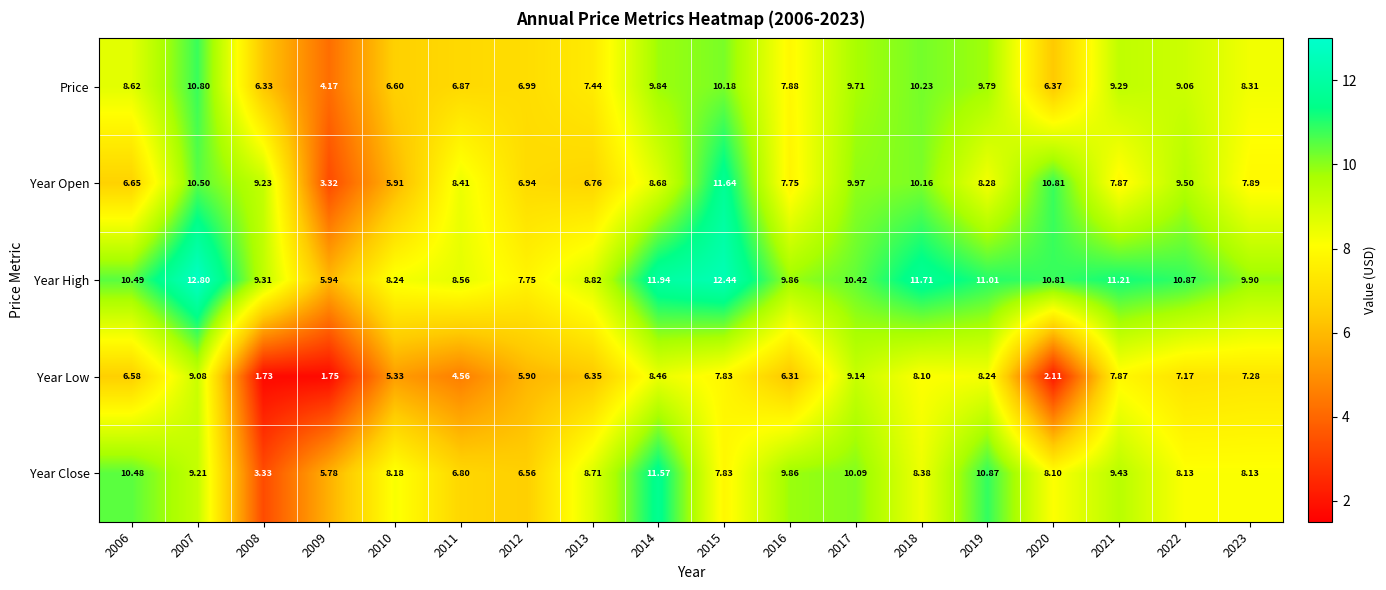

Which series changed the most between 2006 and 2011?

Year Close